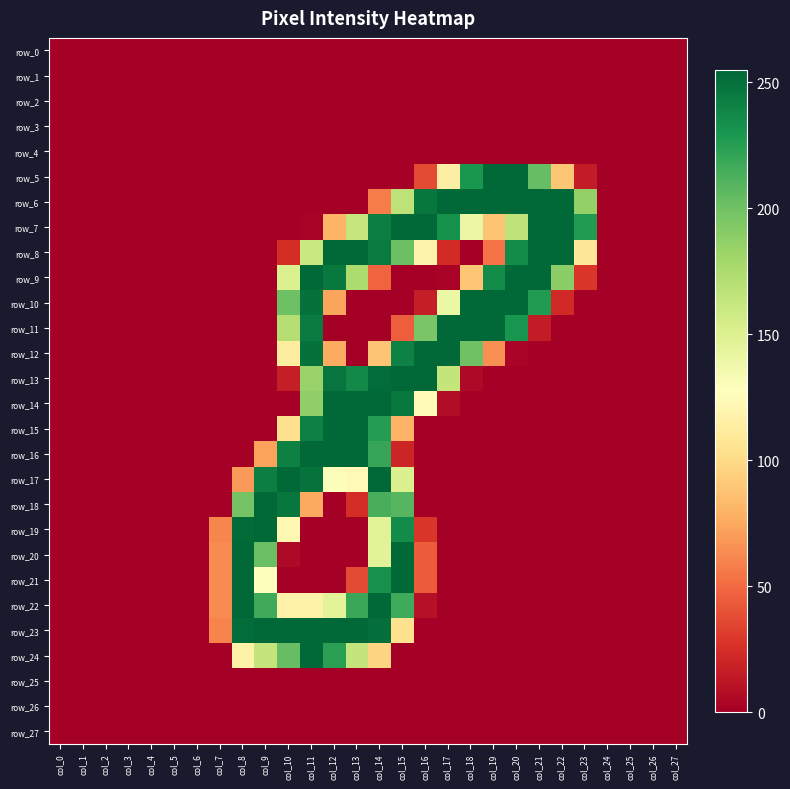

Between col_18 and col_14, which is larger?

col_18